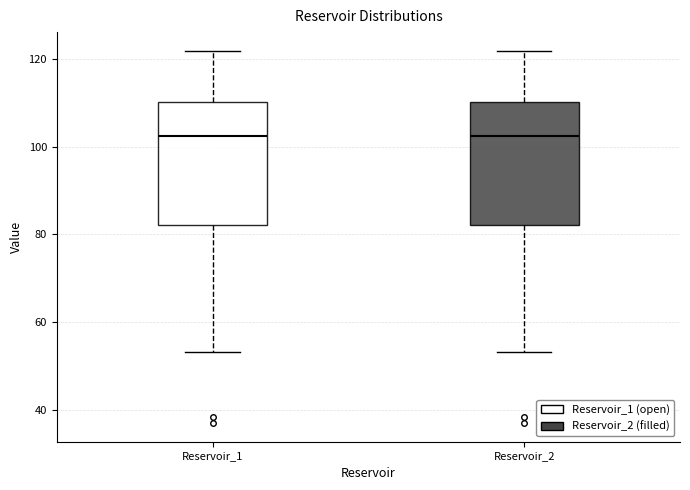

Where does the lower whisker of the box for Reservoir_2 end on the y-axis? The values are not printed on the chart, so give them approximately, as read against the axis.

54